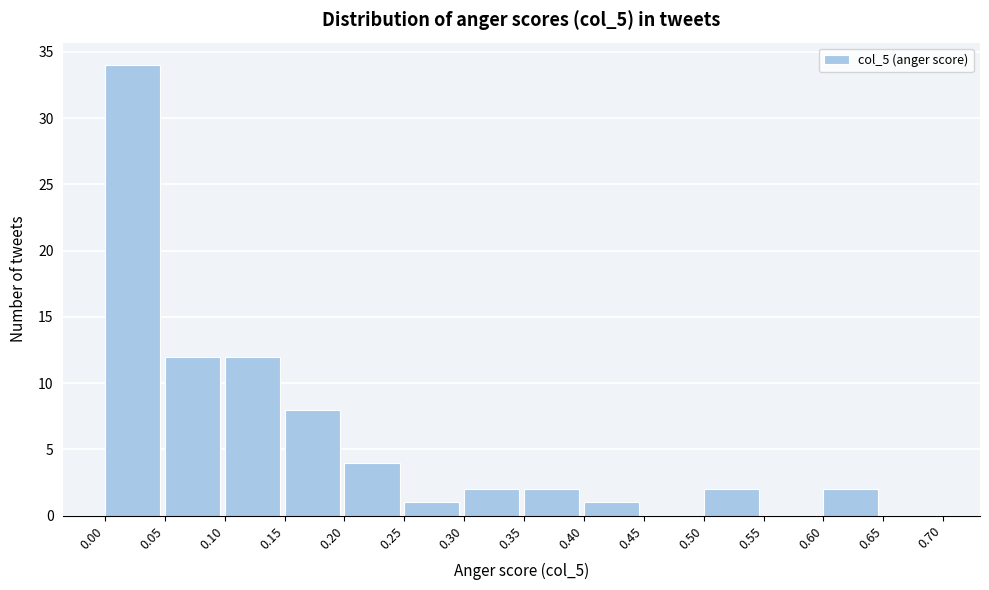

Which range on the x-axis has the tallest bar?

0.00 to 0.05